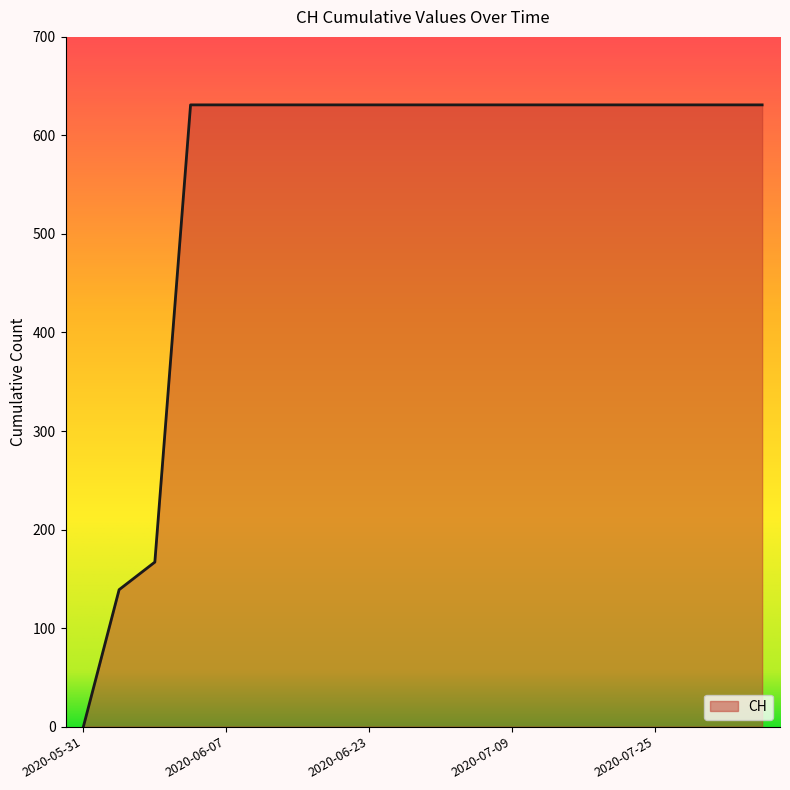

What is the difference between the maximum and minimum values?

631